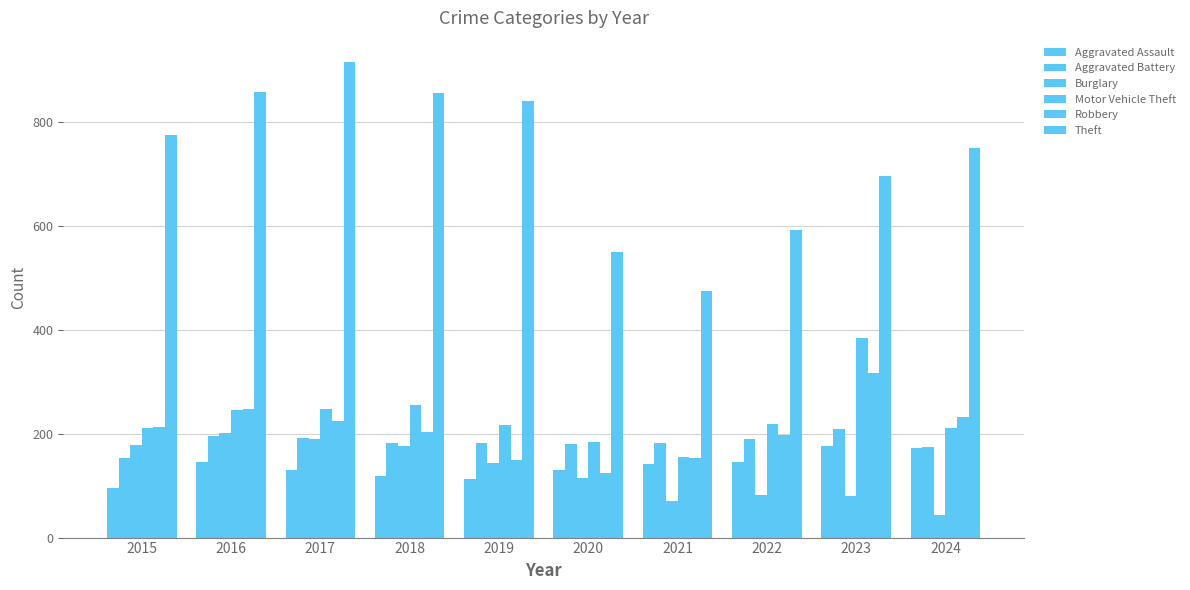

What is the approximate value of Aggravated Battery at 2015, to the nearest 10?

150